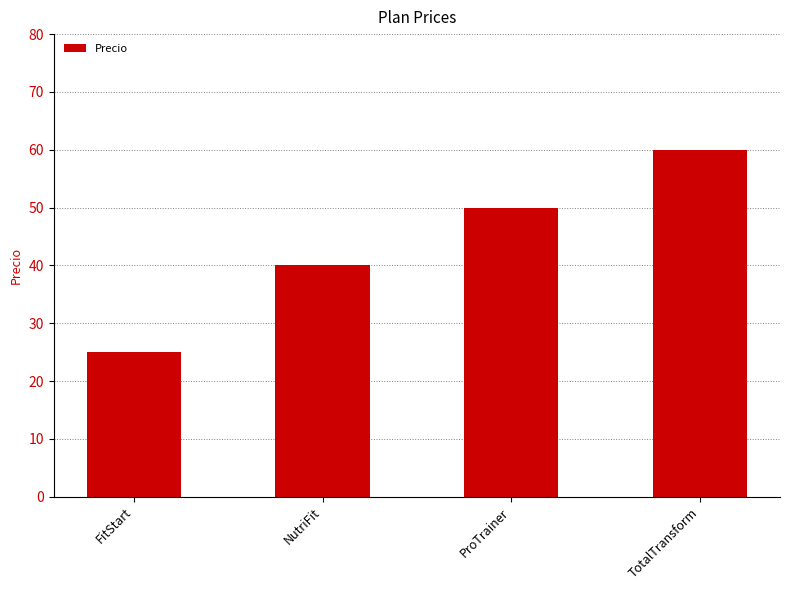

Count the values in the range 40 to 60.

3